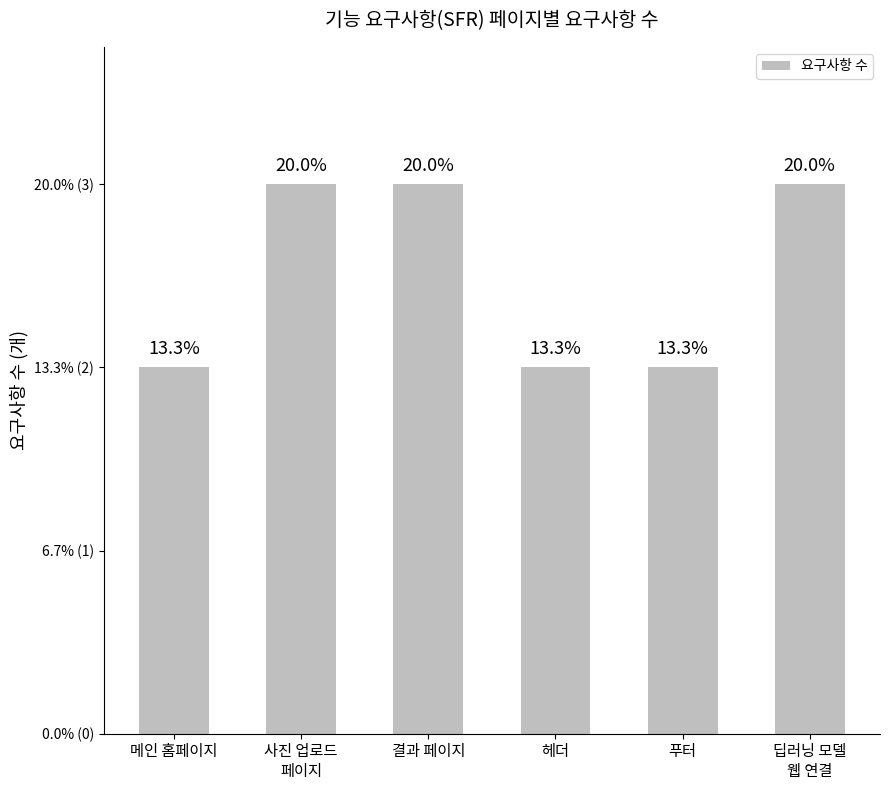

At which label is the value closest to 2?

메인 홈페이지